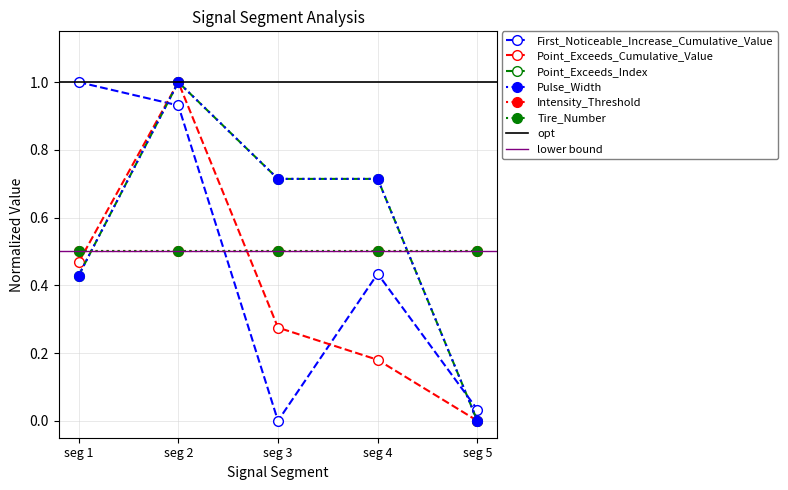

What is the value of the Pulse_Width point at the 1st from the left?

0.4